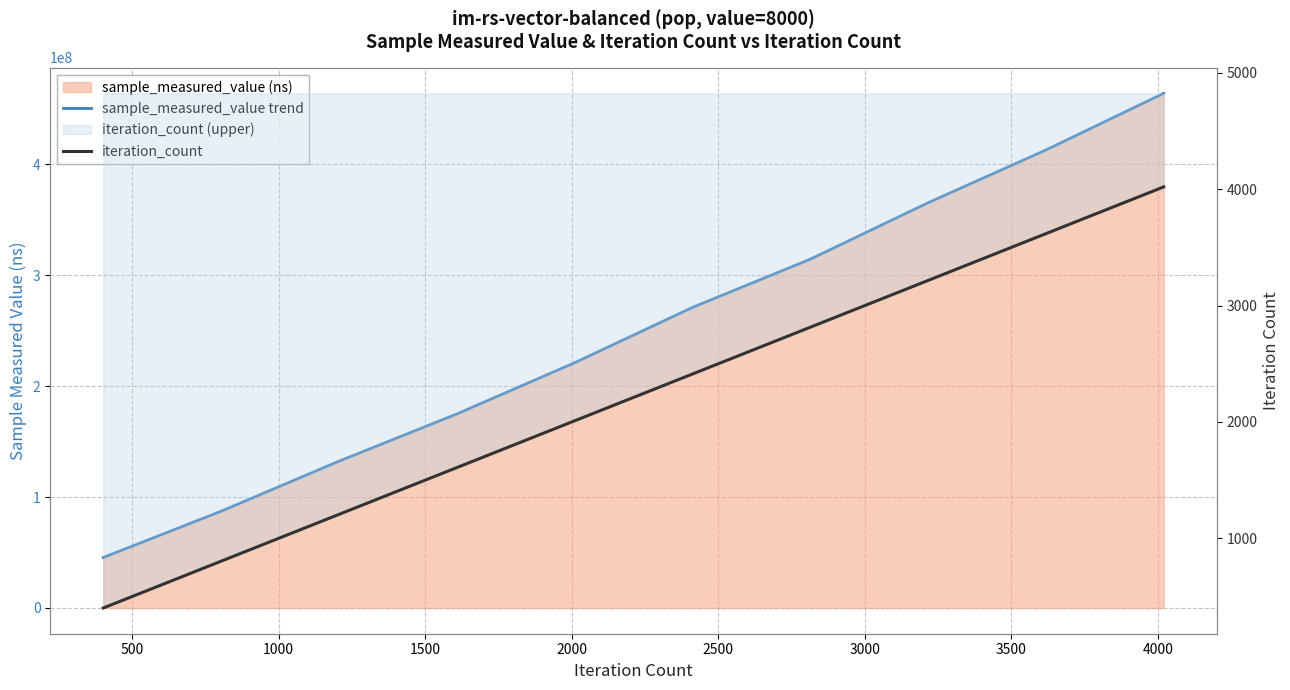

What is the greatest value displayed?

463785611